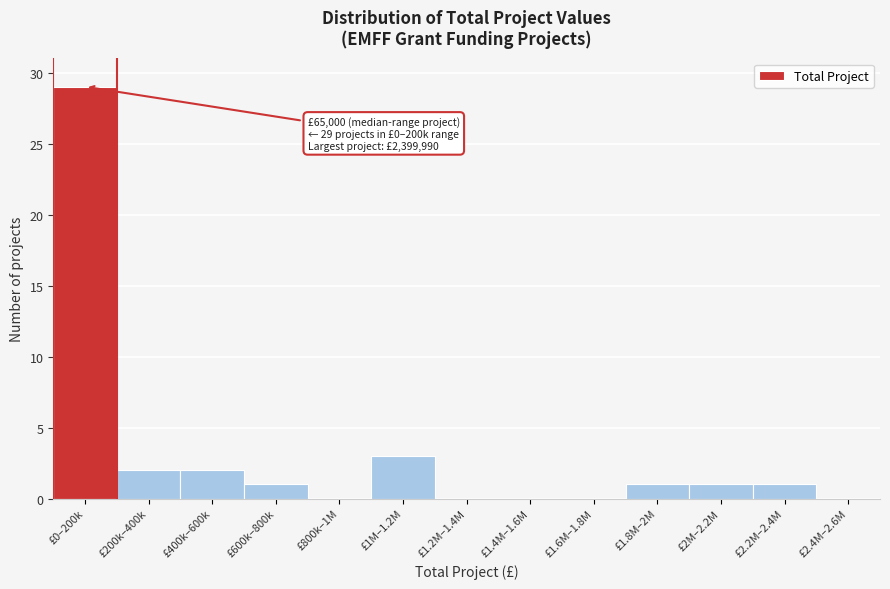

Reading left to right, transcribe all the data shown in this chart.

£0–200k=29	£200k–400k=2	£400k–600k=2	£600k–800k=1	£800k–1M=0	£1M–1.2M=3	£1.2M–1.4M=0	£1.4M–1.6M=0	£1.6M–1.8M=0	£1.8M–2M=1	£2M–2.2M=1	£2.2M–2.4M=1	£2.4M–2.6M=0